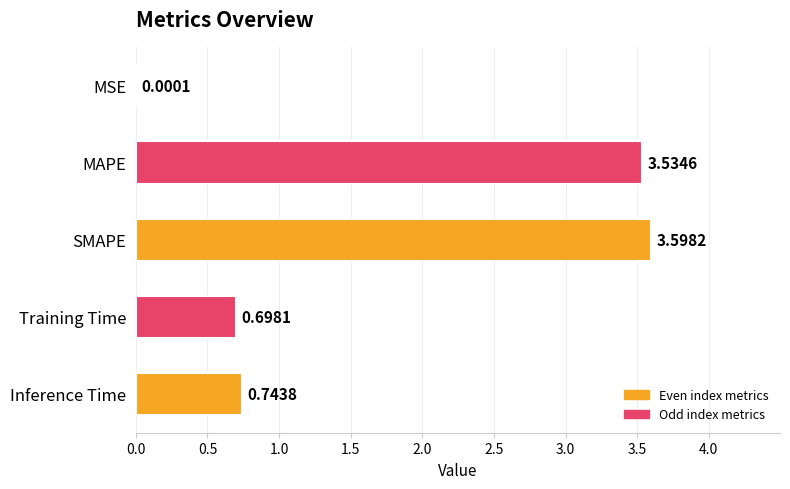

What is the sum of the values at MAPE and Training Time?

4.2